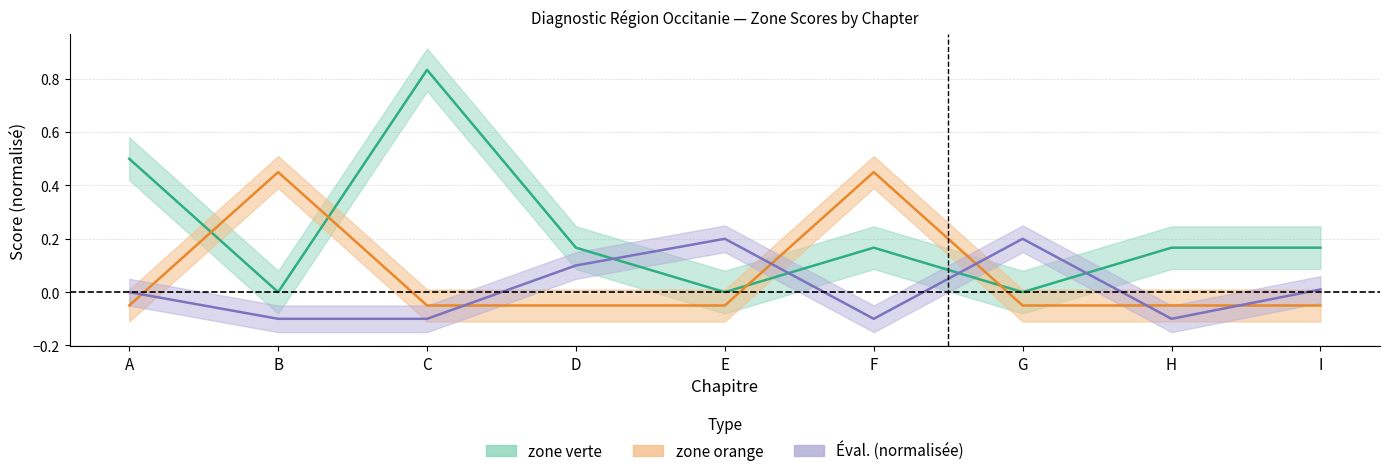

What is the difference between the highest and lowest values at E?

0.1